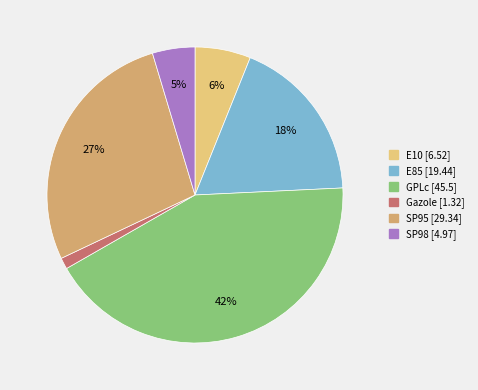

Combined, what portion of the pie is E10 and E85?

24.2%